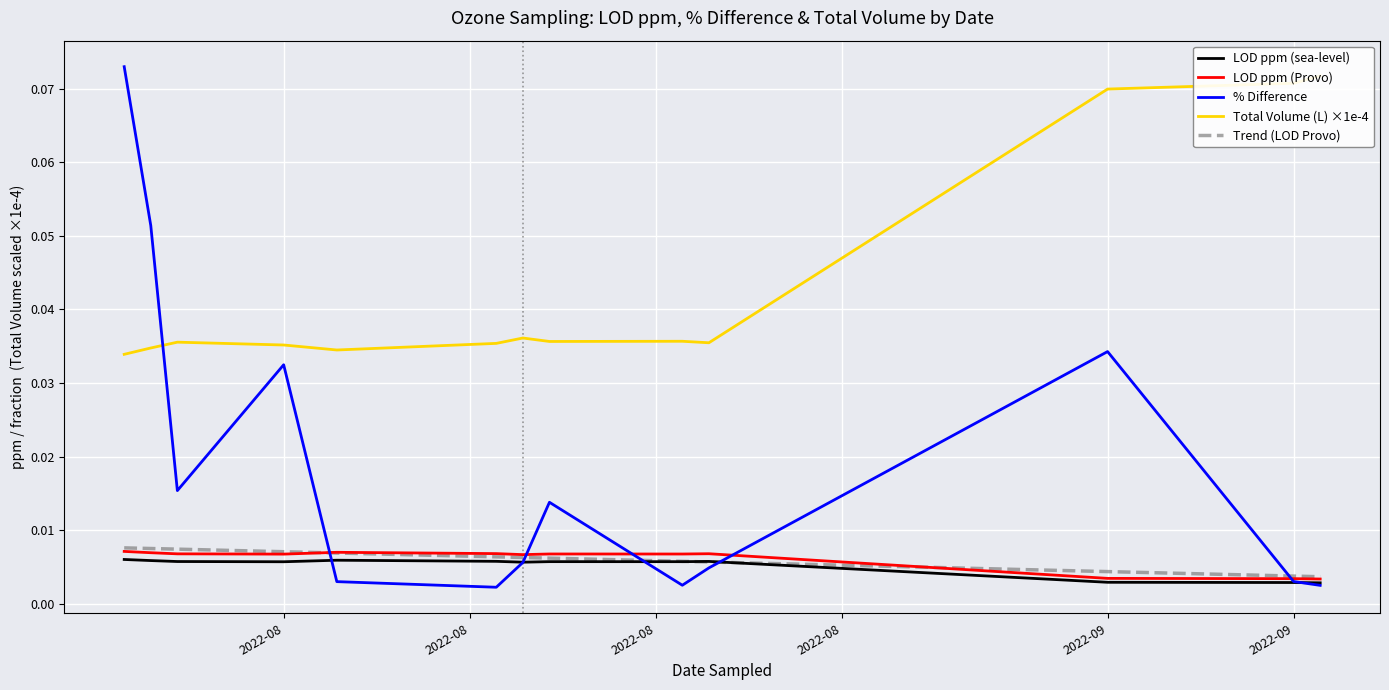

How many distinct data groups are displayed?

5